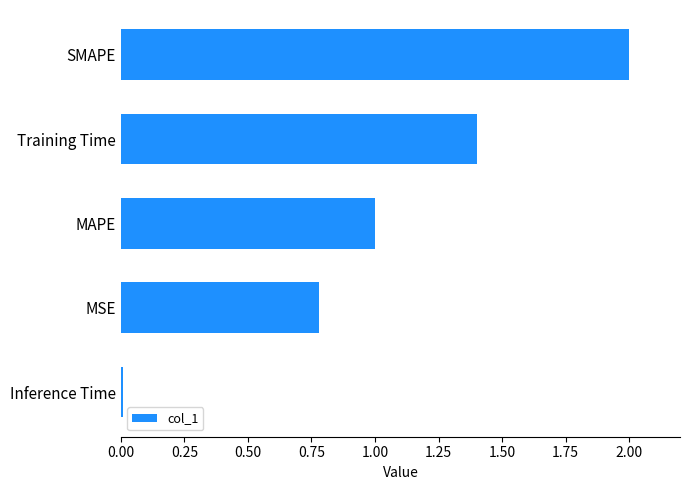

List the labels in order of value, largest first.

SMAPE, Training Time, MAPE, MSE, Inference Time